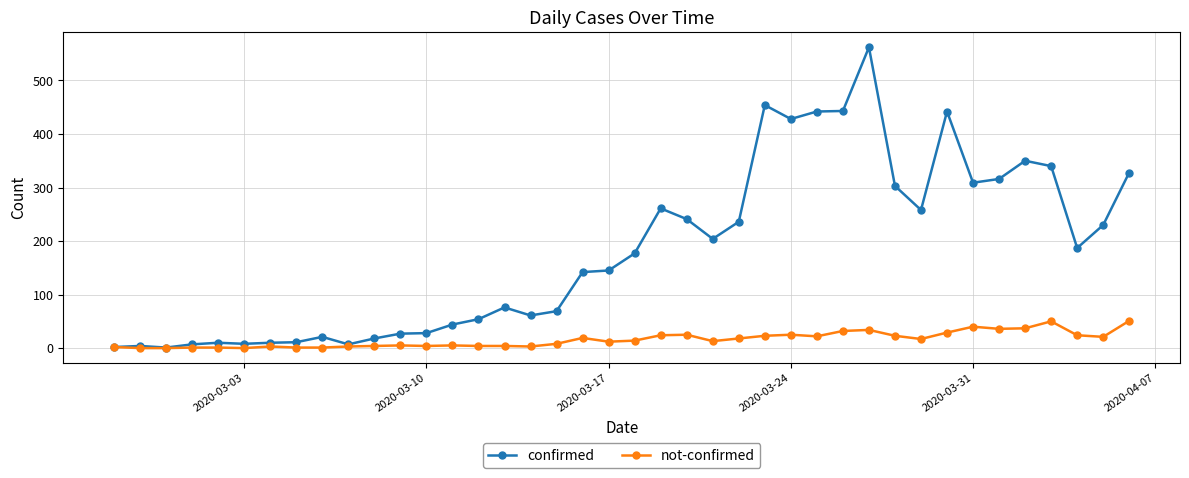

What is the value of the not-confirmed point at the 17th from the left?

3